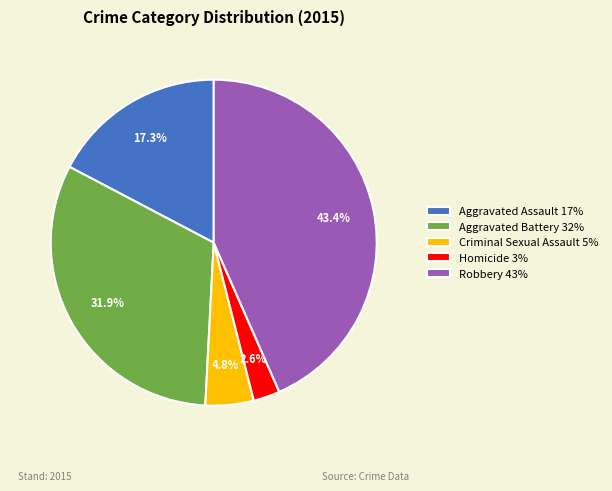

Does Aggravated Assault represent more than half of the total?

No